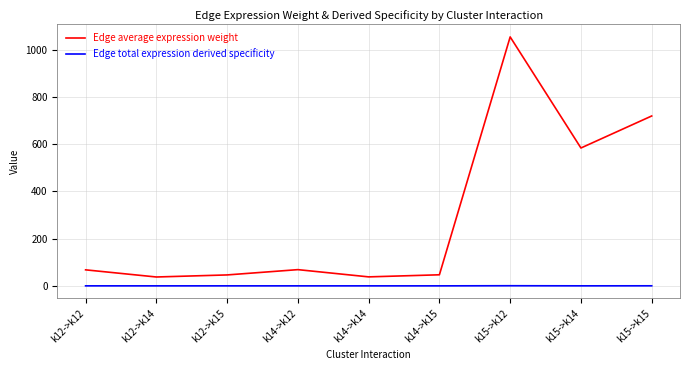

Is this an area chart (filled region under the line)?

No